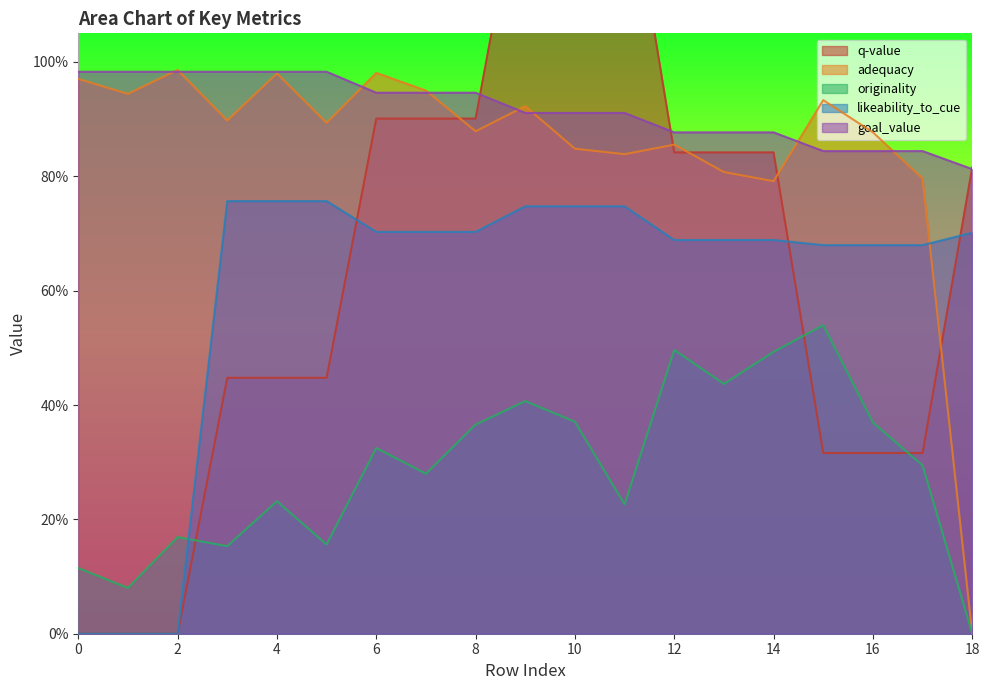

How many data points in q-value are above 0?

16